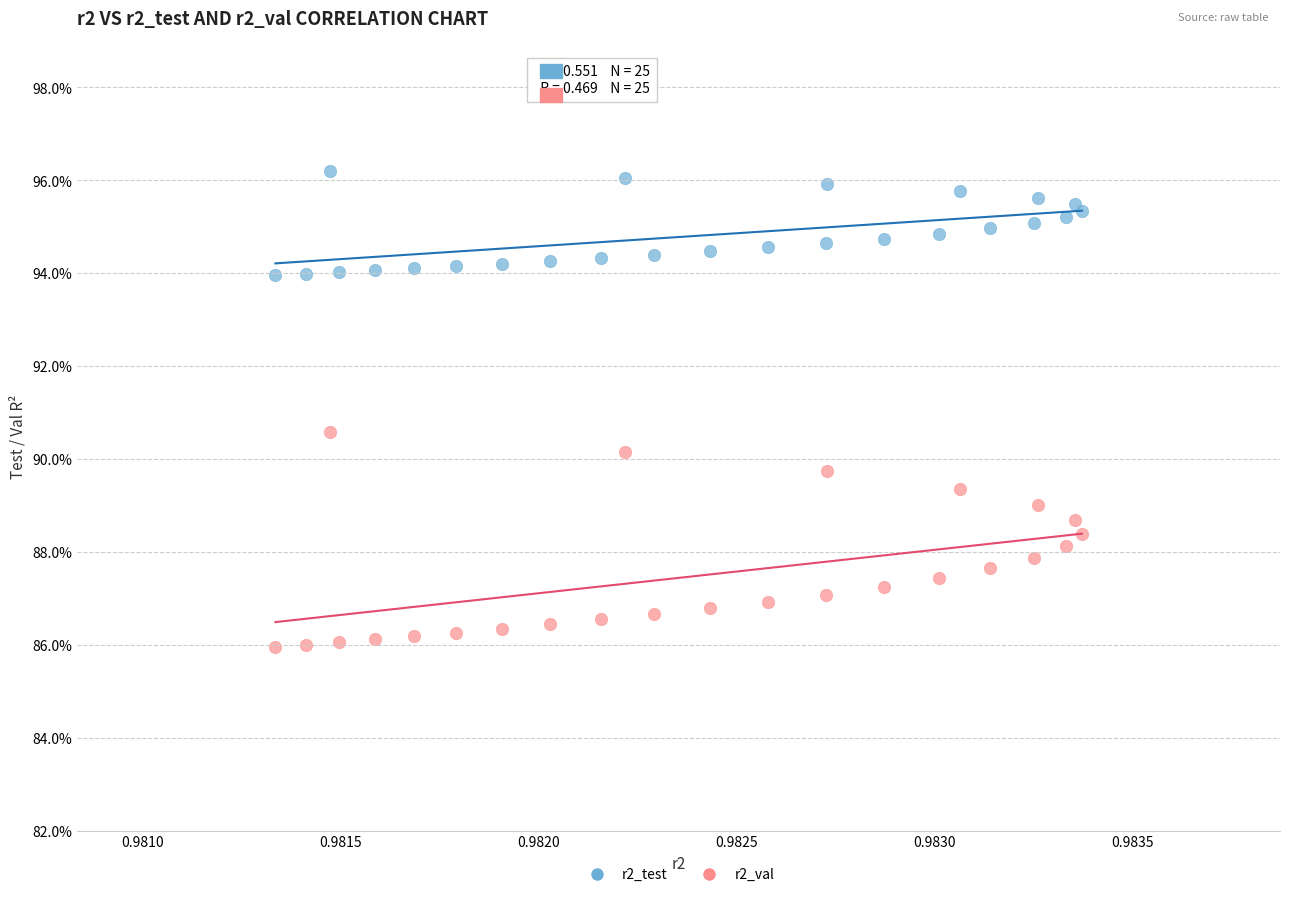

What are all the series names shown in the legend?

r2_test, r2_val